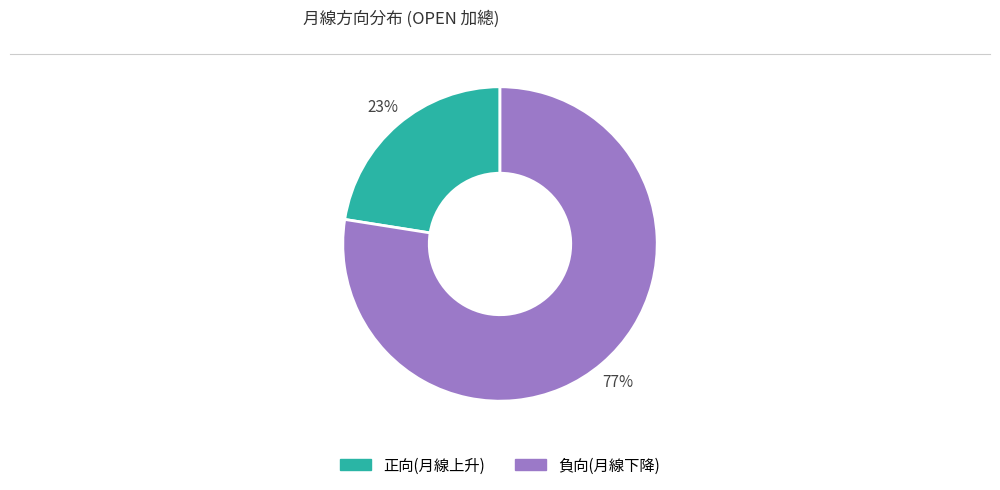

To the nearest percent, what is the average slice percentage?

50%